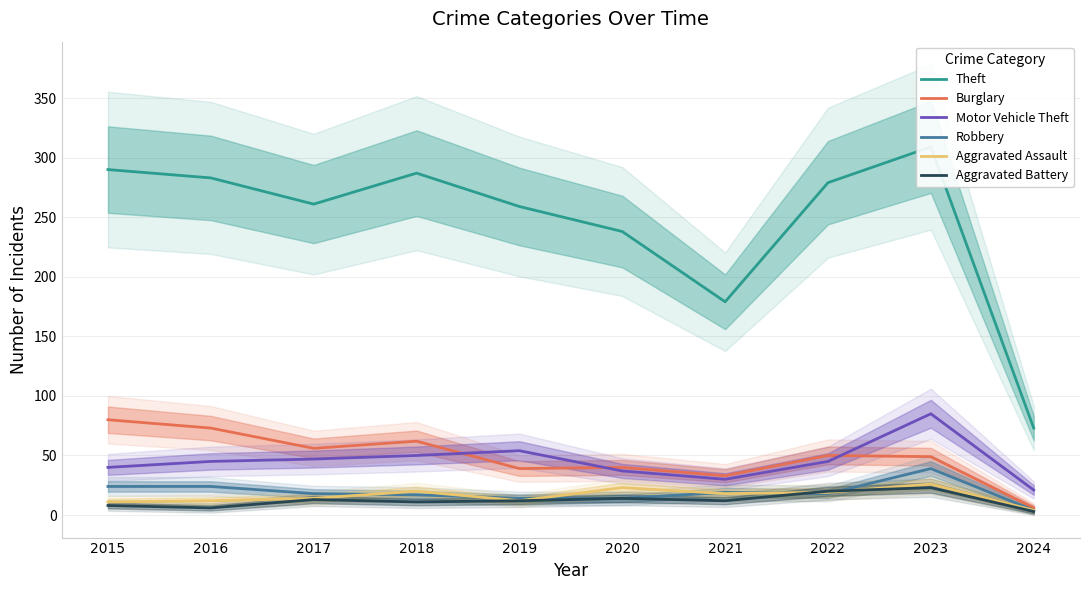

True or false: Aggravated Assault and Burglary intersect in this chart.

False